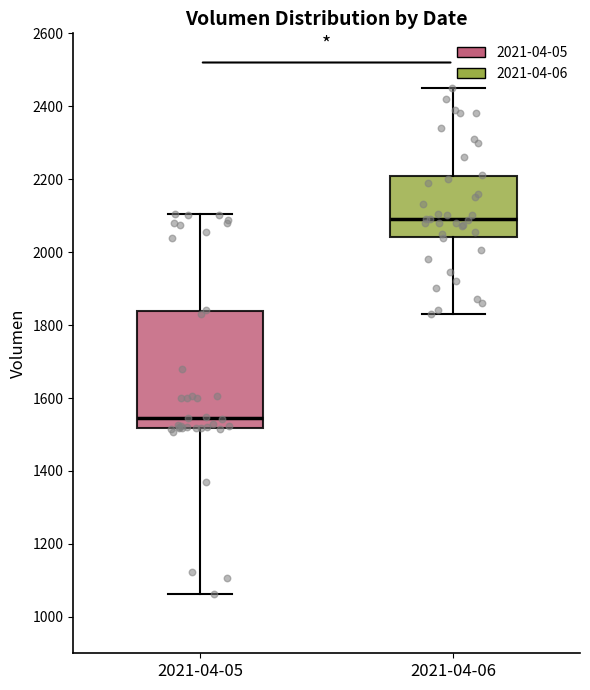

Reading left to right, read every box against the y-axis: the position of its median line, the range the box covers, and the ends of its whiskers. The values are not printed on the chart, so give them approximately, as read against the axis.

2021-04-05: median 1540, box 1520 to 1840, whiskers 1060 to 2100
2021-04-06: median 2100, box 2040 to 2200, whiskers 1820 to 2460